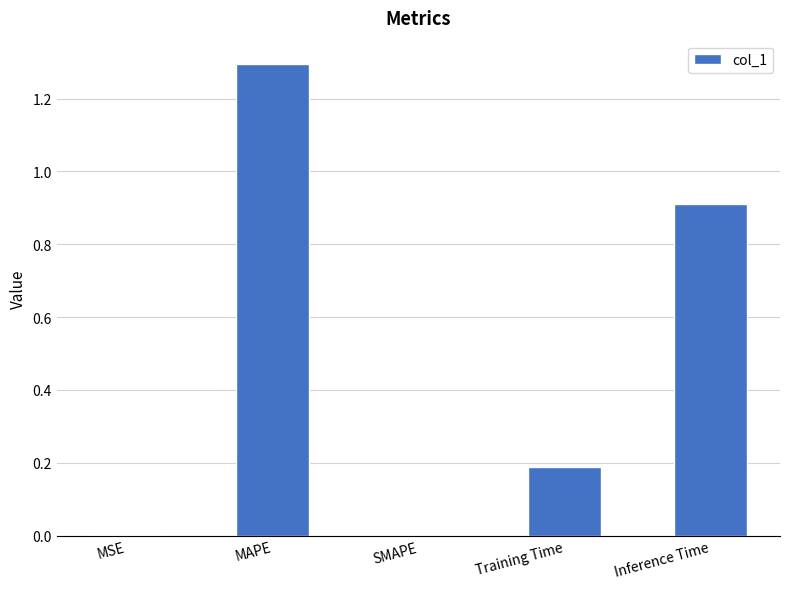

Count the number of categories in the chart.

5